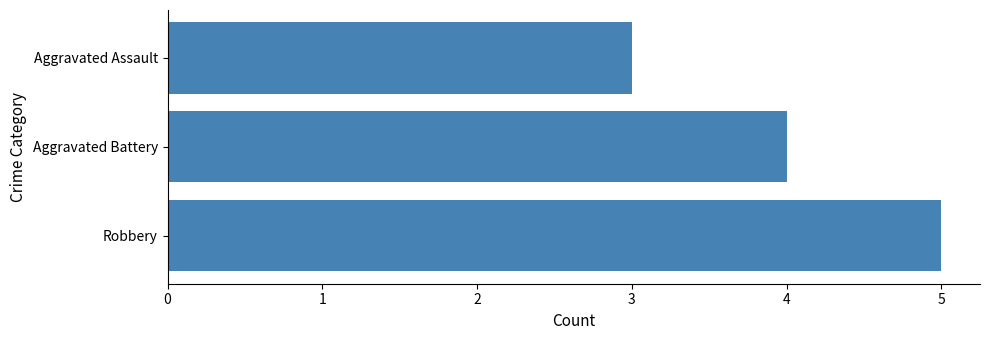

What is the value of the 1st bar from the top?

3